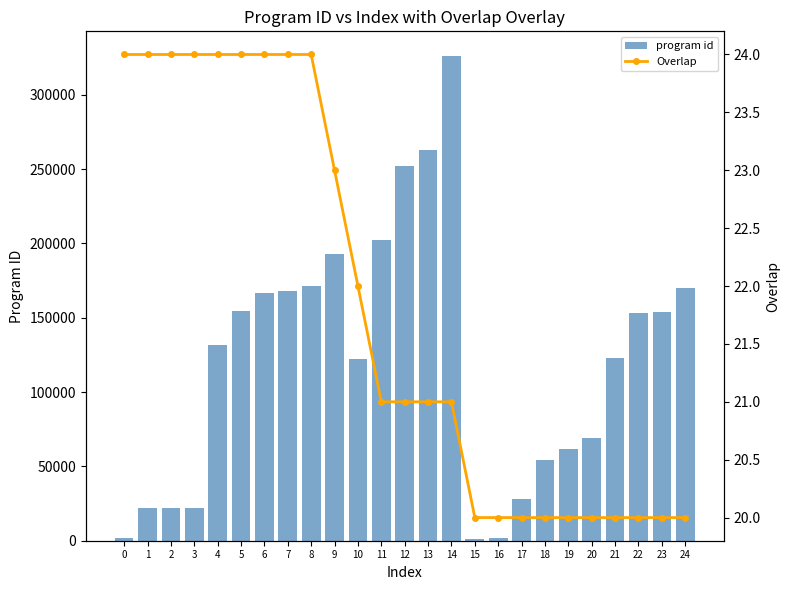

What are all the series names shown in the legend?

program id, Overlap